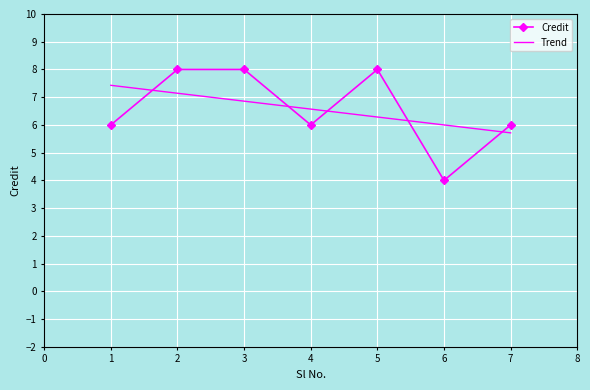

Reading left to right, list all the values displayed in this chart.

1=6	2=8	3=8	4=6	5=8	6=4	7=6